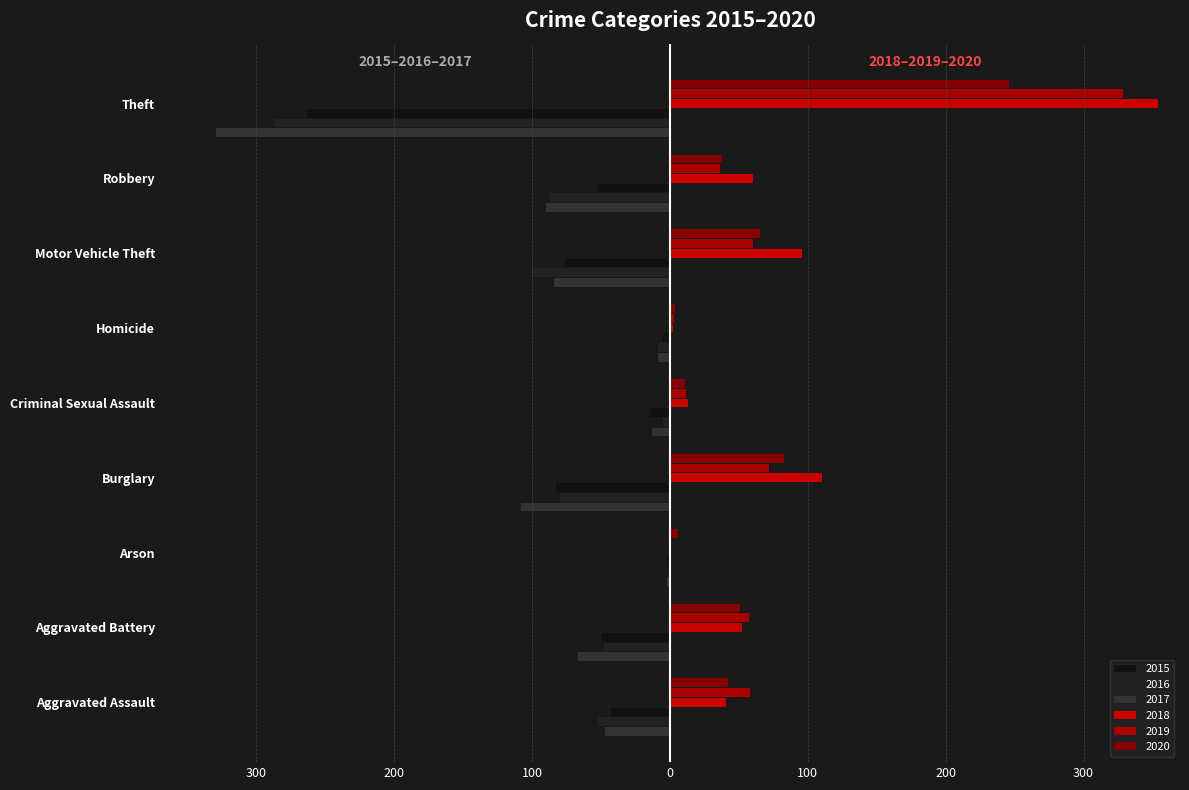

At which category does the chart reach its minimum across all series?

Theft